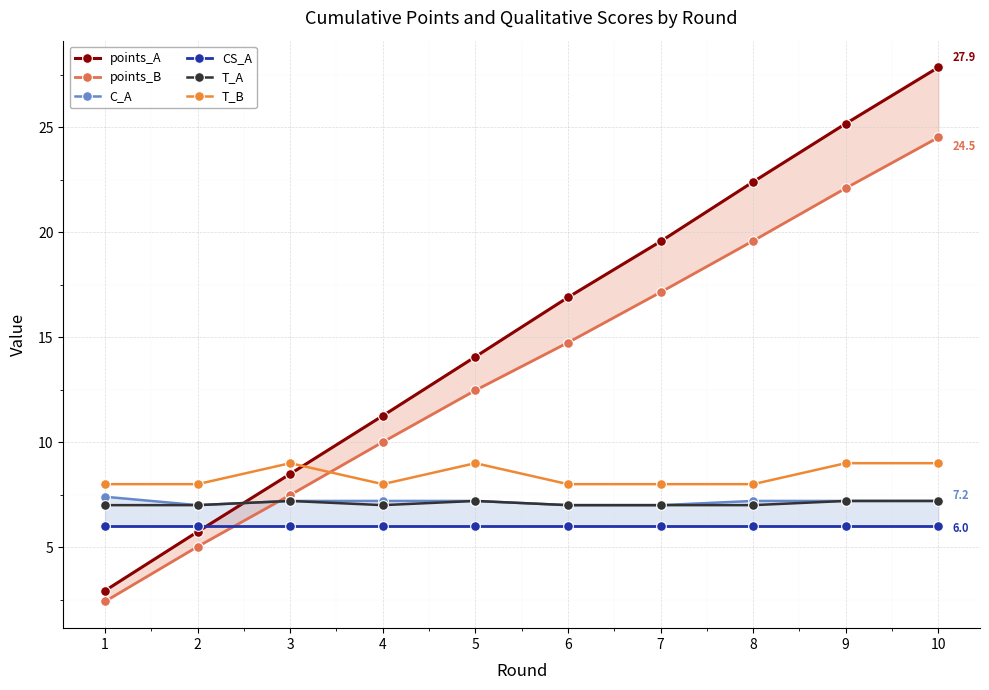

How many data points in T_B are above 8?

4